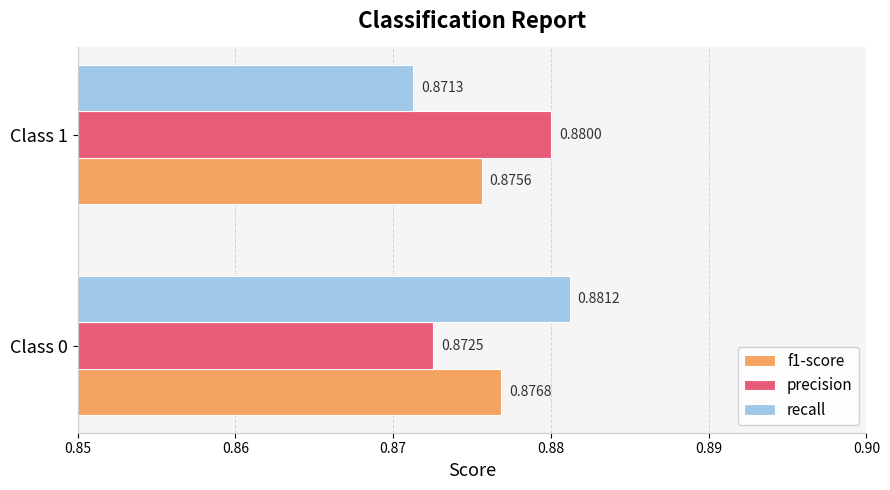

List the labels in order of precision value, smallest first.

Class 0, Class 1